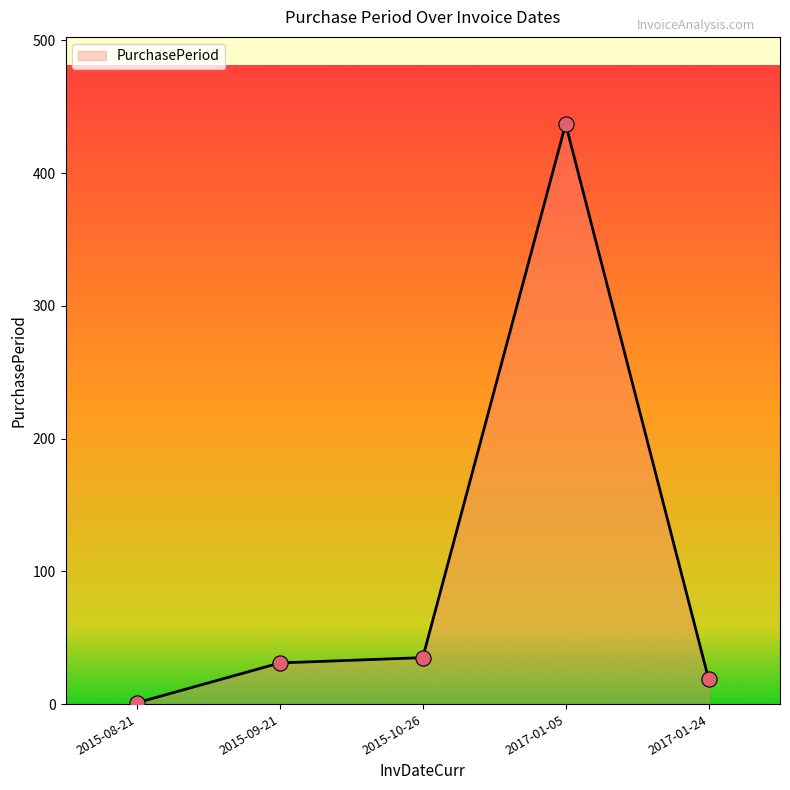

Between 2015-10-26 and 2015-08-21, which is larger?

2015-10-26